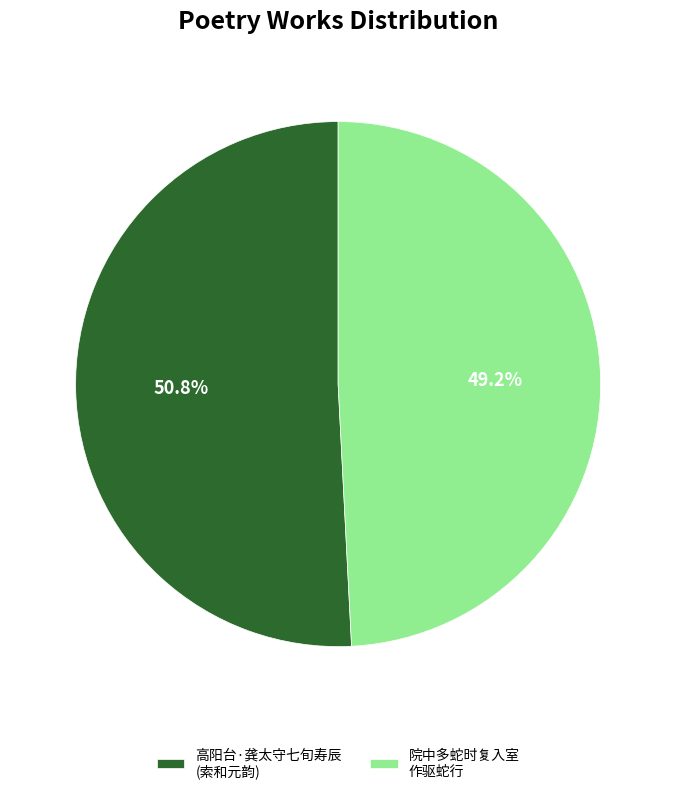

Which has a higher value, 院中多蛇时复入室 作驱蛇行 or 高阳台·龚太守七旬寿辰 (索和元韵)?

高阳台·龚太守七旬寿辰 (索和元韵)